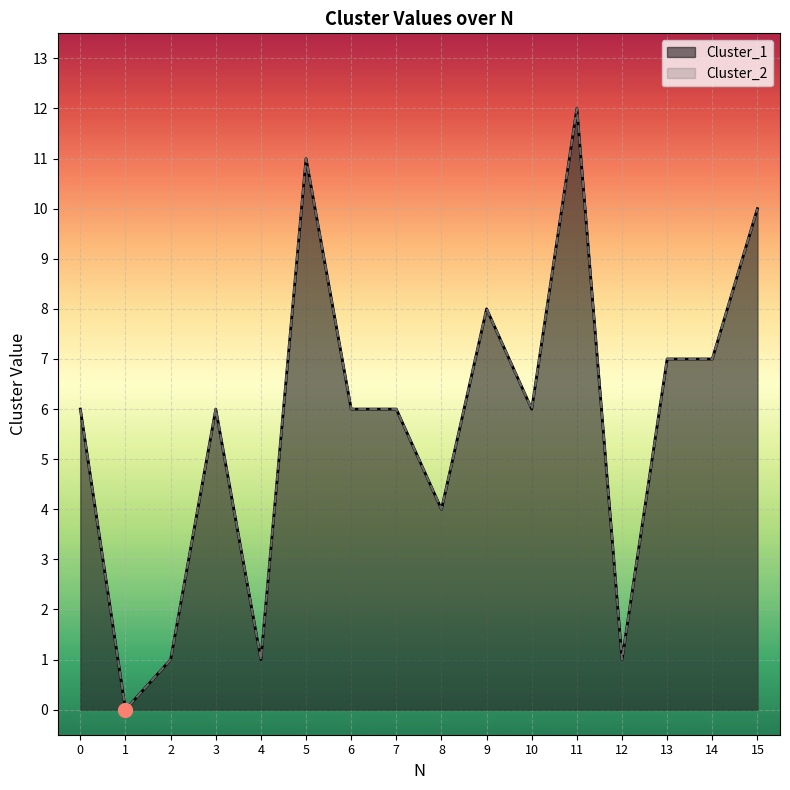

Which category has the highest value across all series?

11